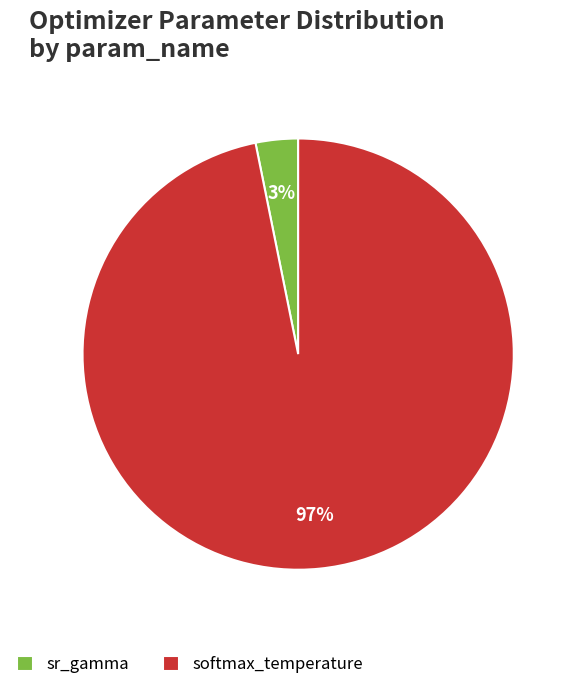

What percentage is the softmax_temperature slice, to the nearest percent?

97%